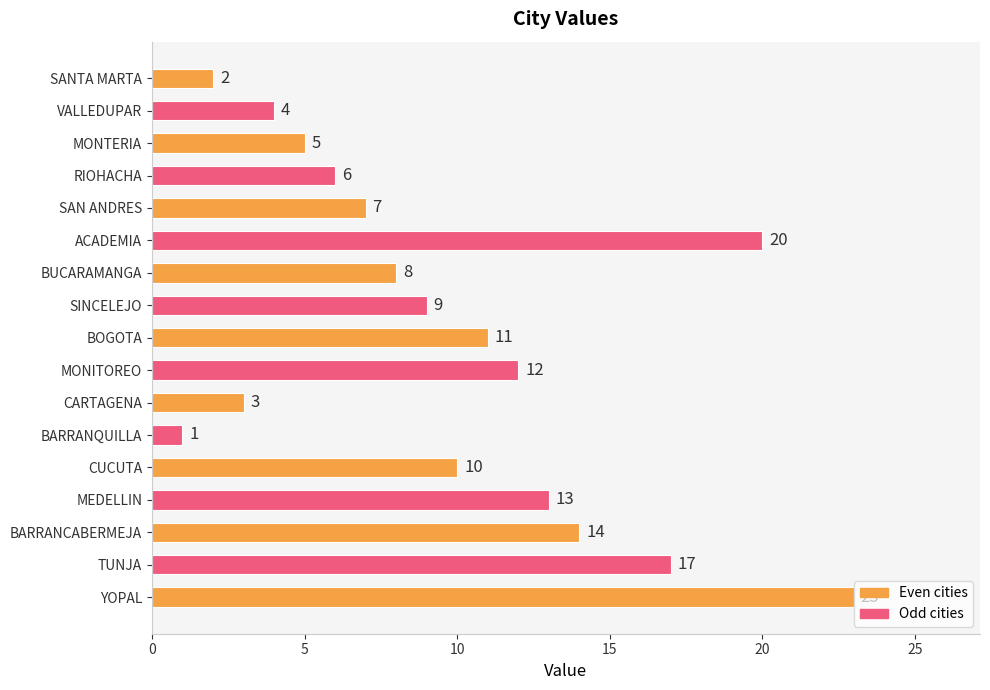

Rank the categories by value from lowest to highest.

BARRANQUILLA, SANTA MARTA, CARTAGENA, VALLEDUPAR, MONTERIA, RIOHACHA, SAN ANDRES, BUCARAMANGA, SINCELEJO, CUCUTA, BOGOTA, MONITOREO, MEDELLIN, BARRANCABERMEJA, TUNJA, ACADEMIA, YOPAL